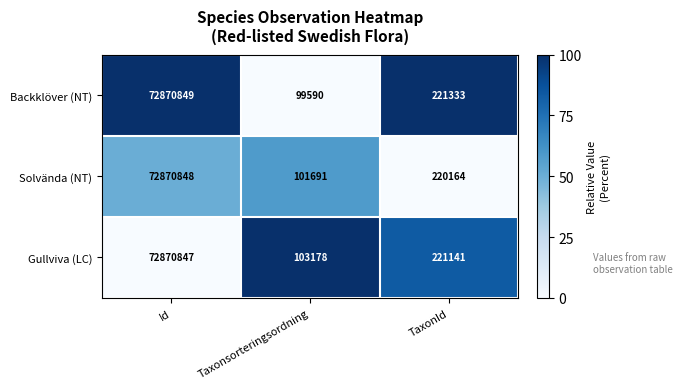

Which label corresponds to the smallest value in the chart?

Taxonsorteringsordning